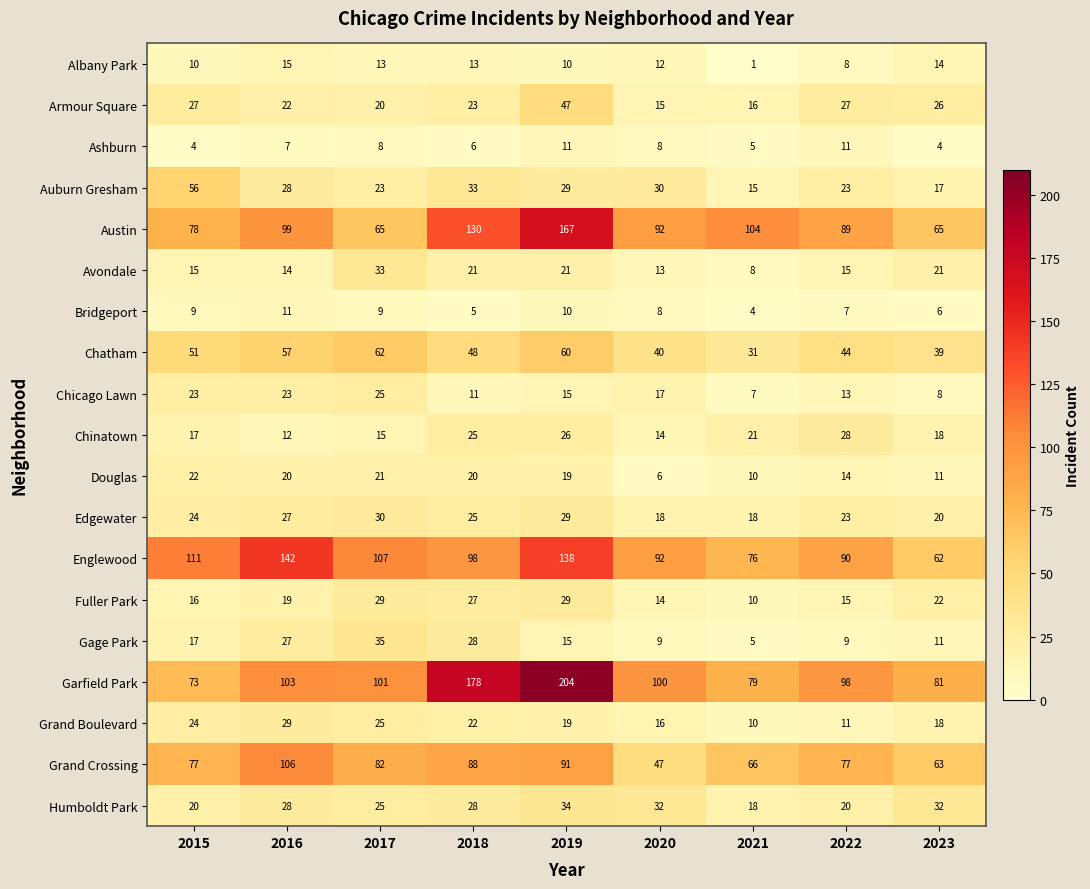

Where is Fuller Park nearest to the value 19?

2016